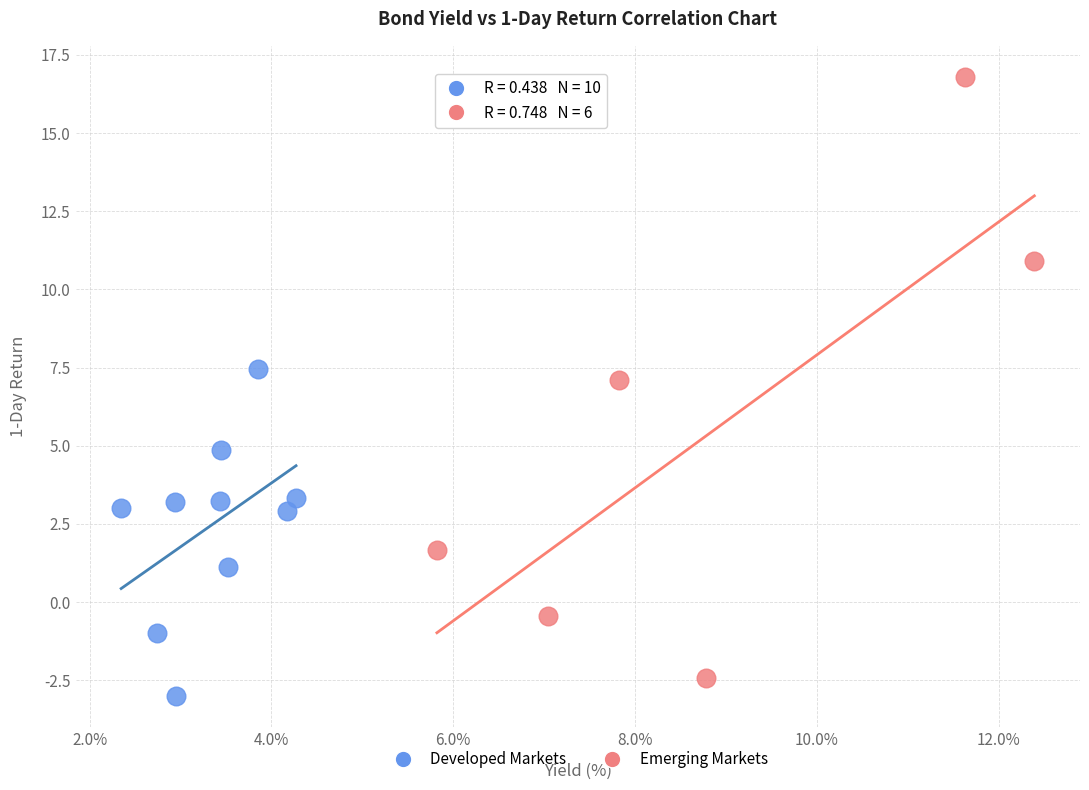

Which series has the widest spread of Y values?

Emerging Markets